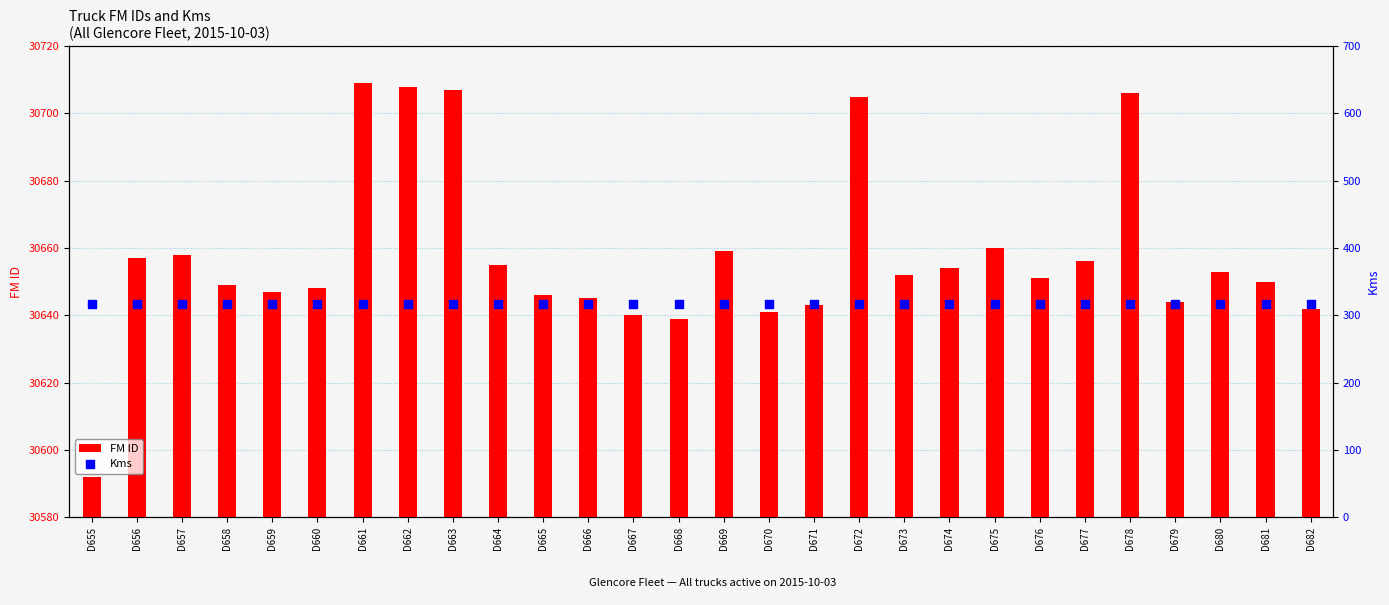

Which series contains the highest Y value?

FM ID